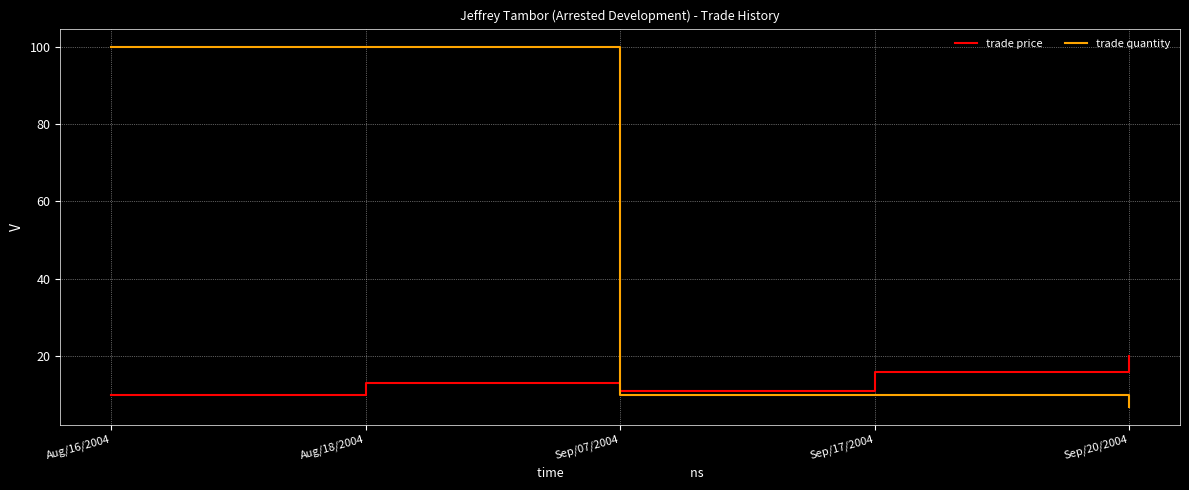

Is the value of trade price at Sep/17/2004 greater than the value of trade quantity at Aug/16/2004?

No